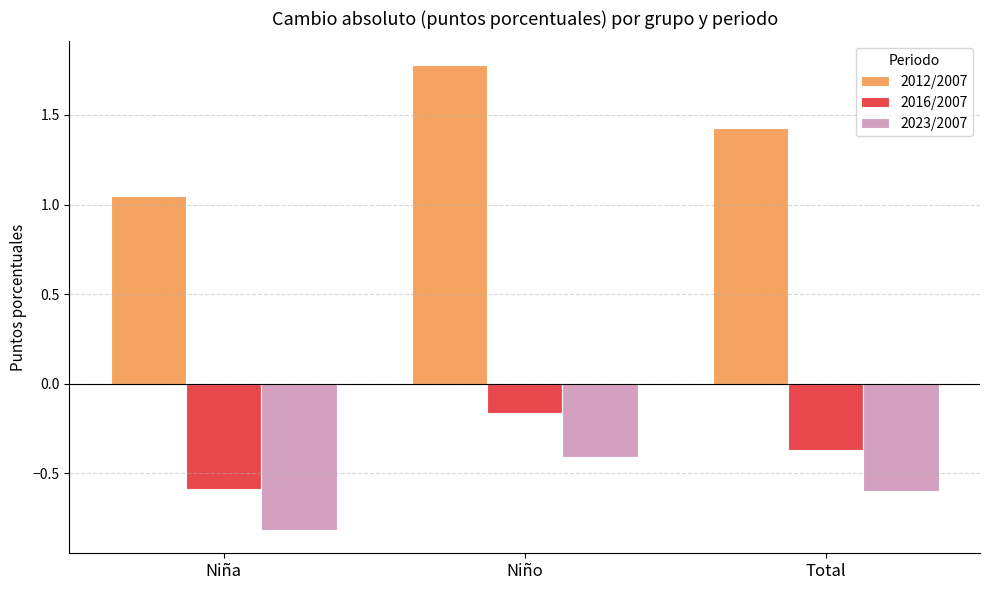

How many bars are there in each group?

3